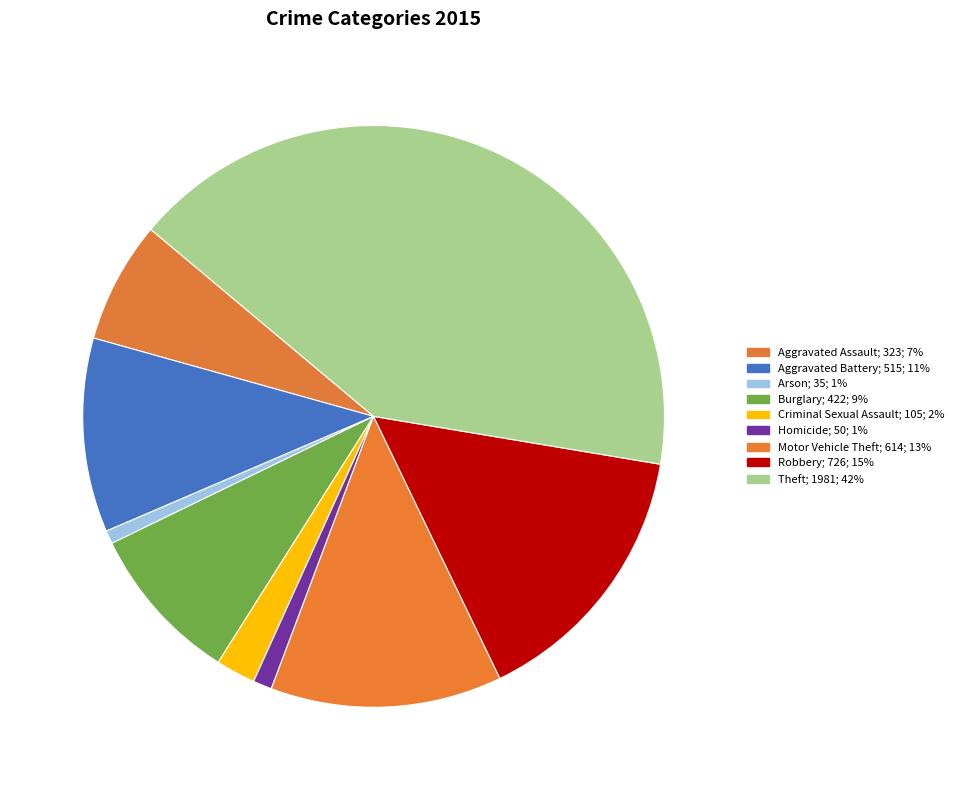

How many segments does this pie chart have?

9